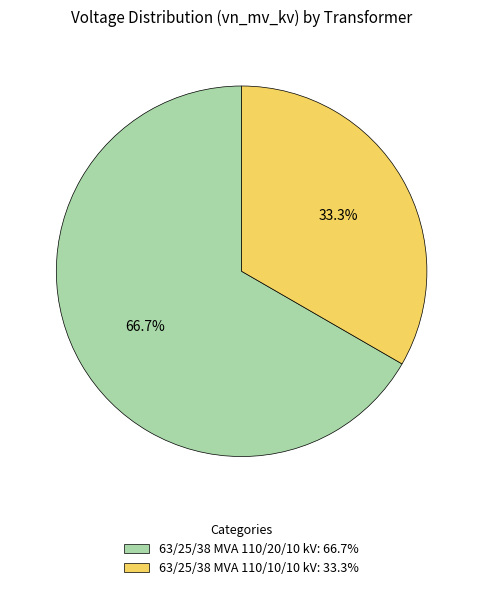

Which has a higher value, 63/25/38 MVA 110/20/10 kV or 63/25/38 MVA 110/10/10 kV?

63/25/38 MVA 110/20/10 kV